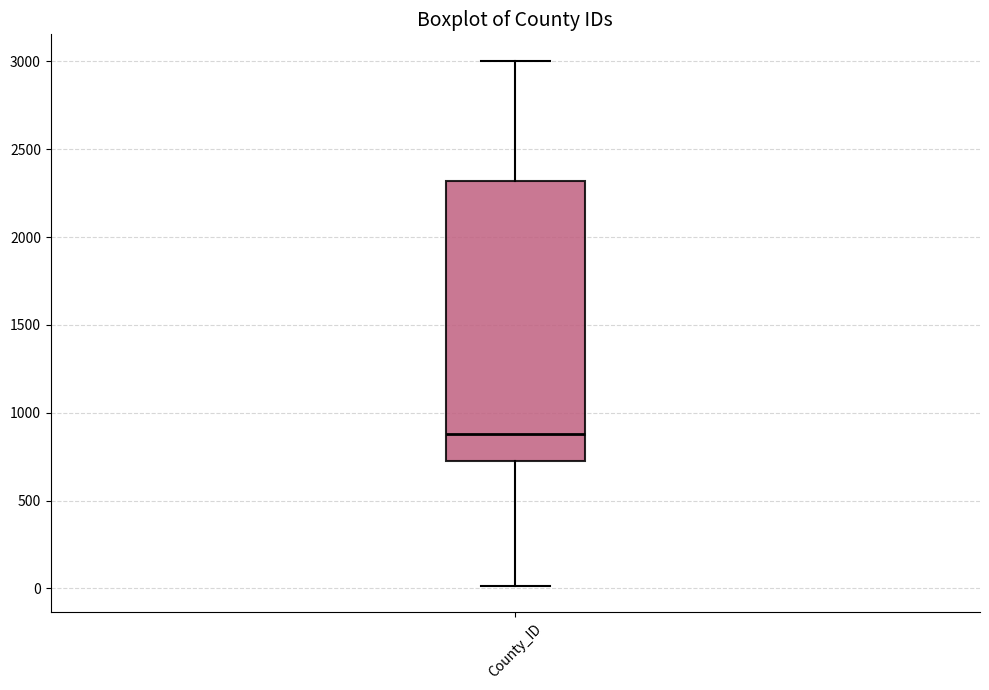

Transcribe this box plot: give where the median line is, the range the box spans, and where the two whiskers end, as read against the y-axis. The values are not printed on the chart, so give them approximately, as read against the axis.

median 900, box 750 to 2300, whiskers 0 to 3000